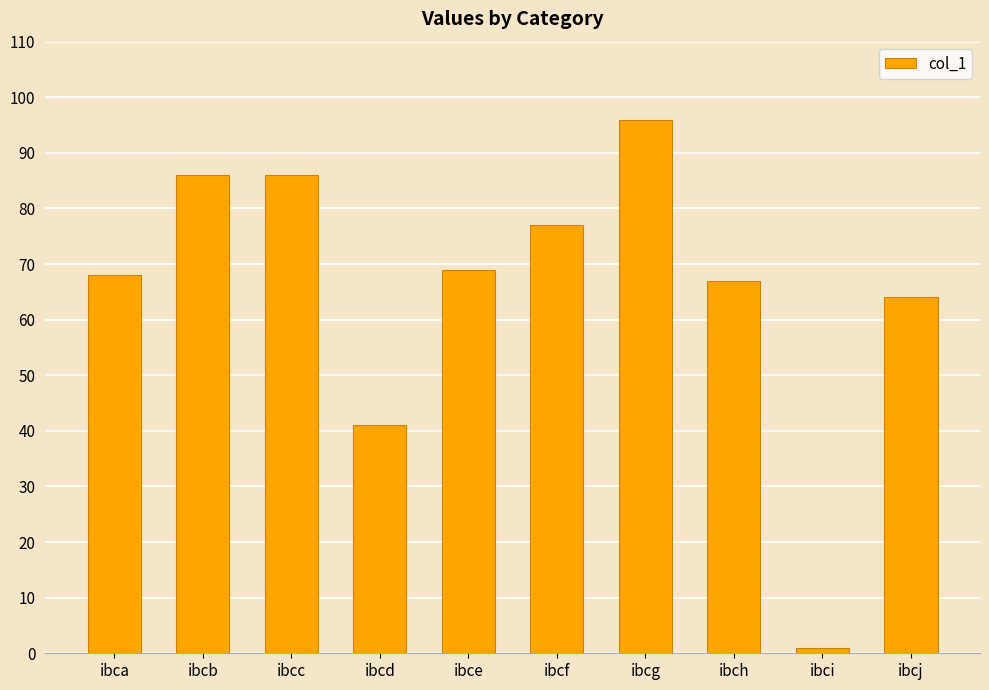

Reading left to right, transcribe all the data shown in this chart.

ibca=68	ibcb=86	ibcc=86	ibcd=41	ibce=69	ibcf=77	ibcg=96	ibch=67	ibci=1	ibcj=64